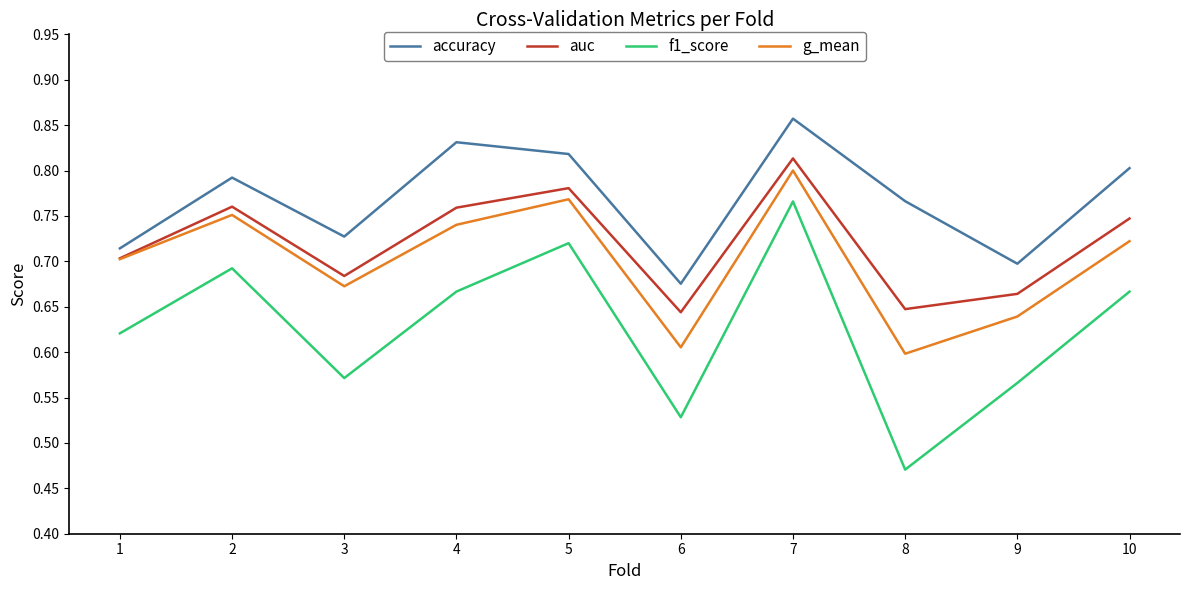

Which series has the largest range (max minus min)?

f1_score